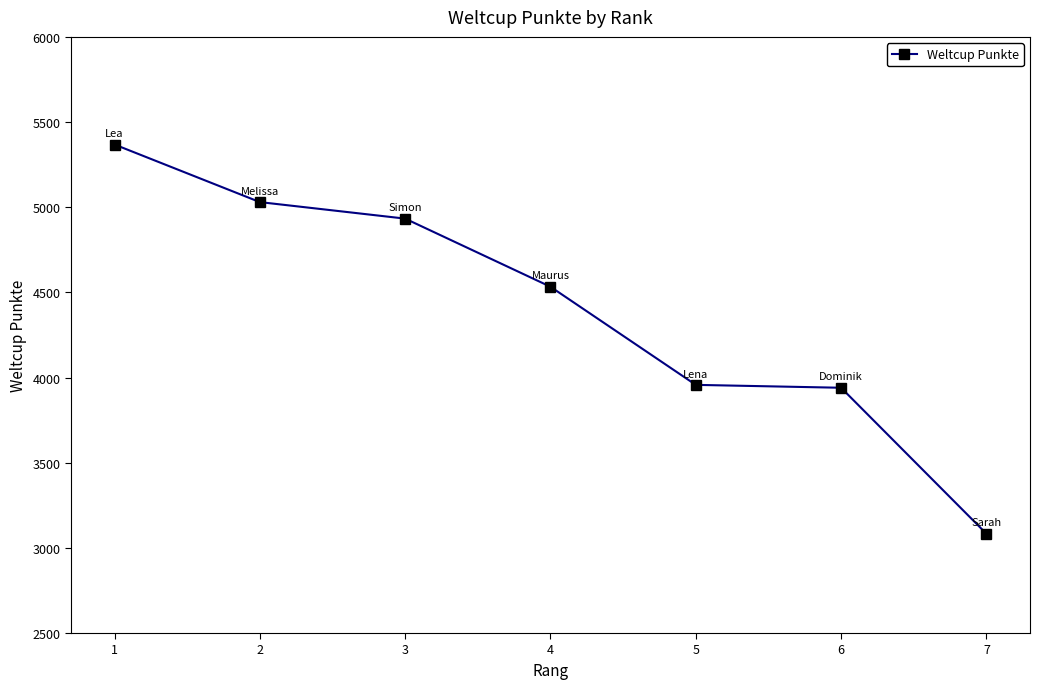

At which category does the chart reach its peak across all series?

1